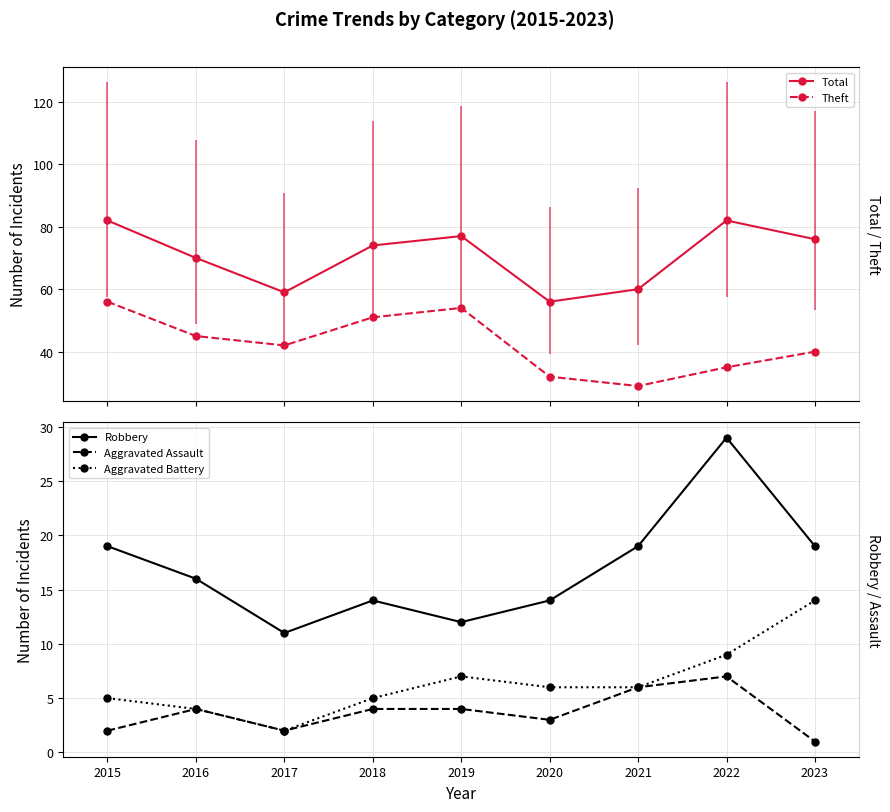

At which category is the sum across all series the highest?

2015